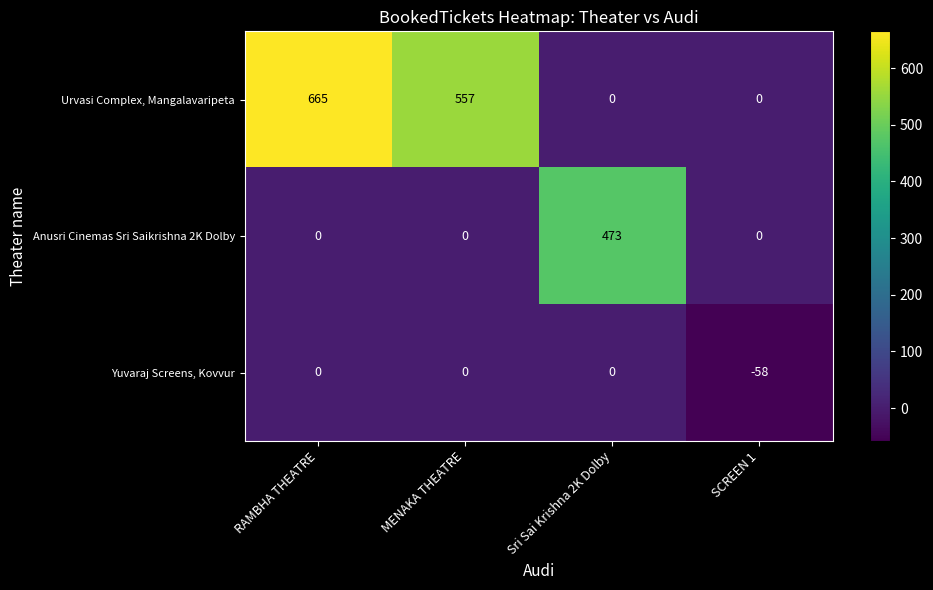

Reading right to left, extract all data points from this chart.

Urvasi Complex, Mangalavaripeta: 0	0	557	665
Anusri Cinemas Sri Saikrishna 2K Dolby: 0	473	0	0
Yuvaraj Screens, Kovvur: -58	0	0	0